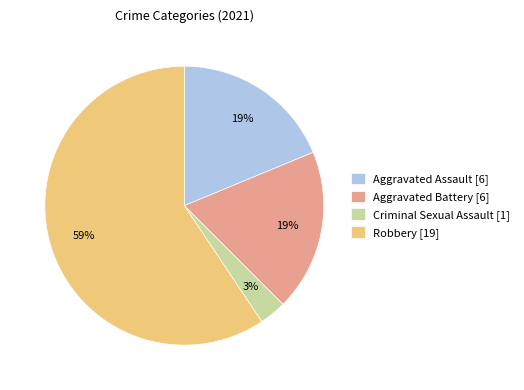

Combined, do Criminal Sexual Assault [1] and Aggravated Battery [6] account for over 50%?

No